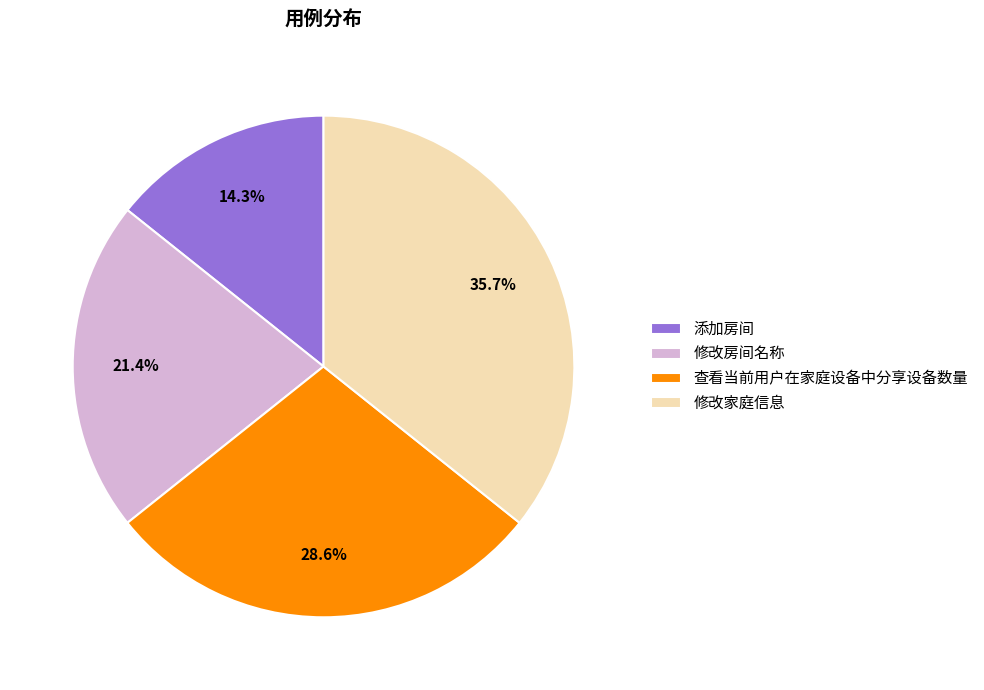

Which category has the smallest portion of the pie?

添加房间